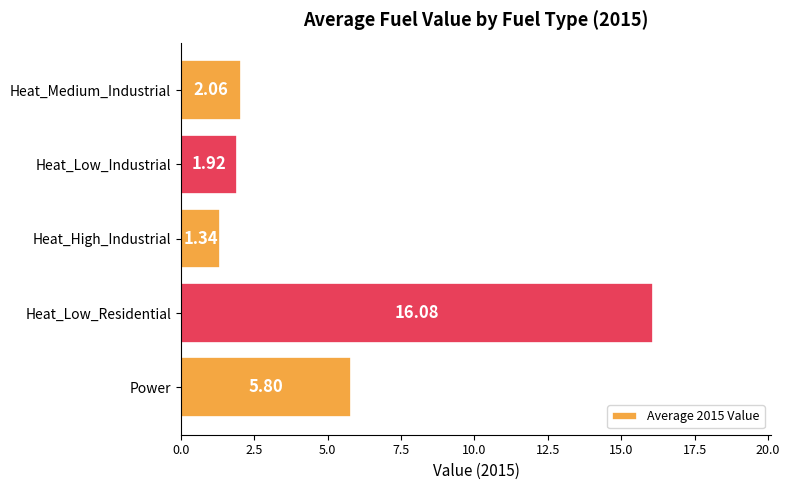

Which label corresponds to the smallest value in the chart?

Heat_High_Industrial